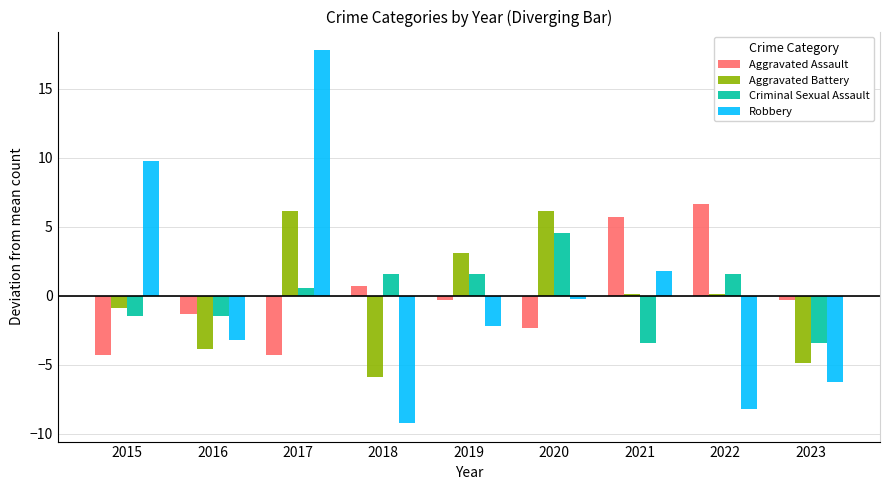

What is the highest value of the Criminal Sexual Assault series?

4.6